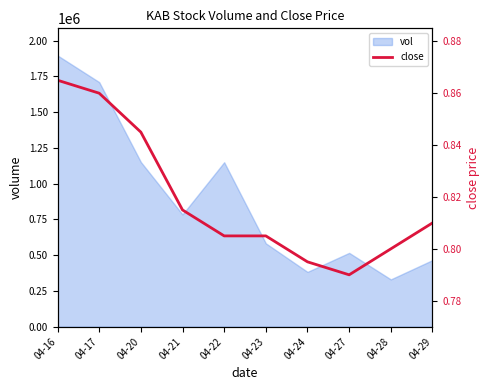

What is the change in value from 04-16 to 04-22?

-0.1